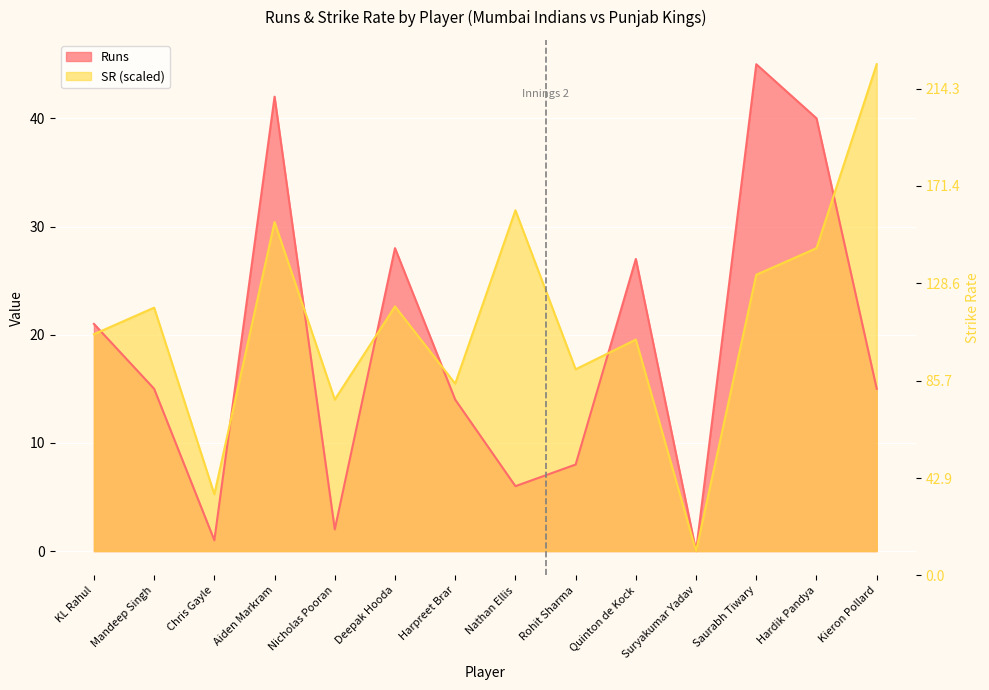

Where is the first local maximum for SR?

Mandeep Singh